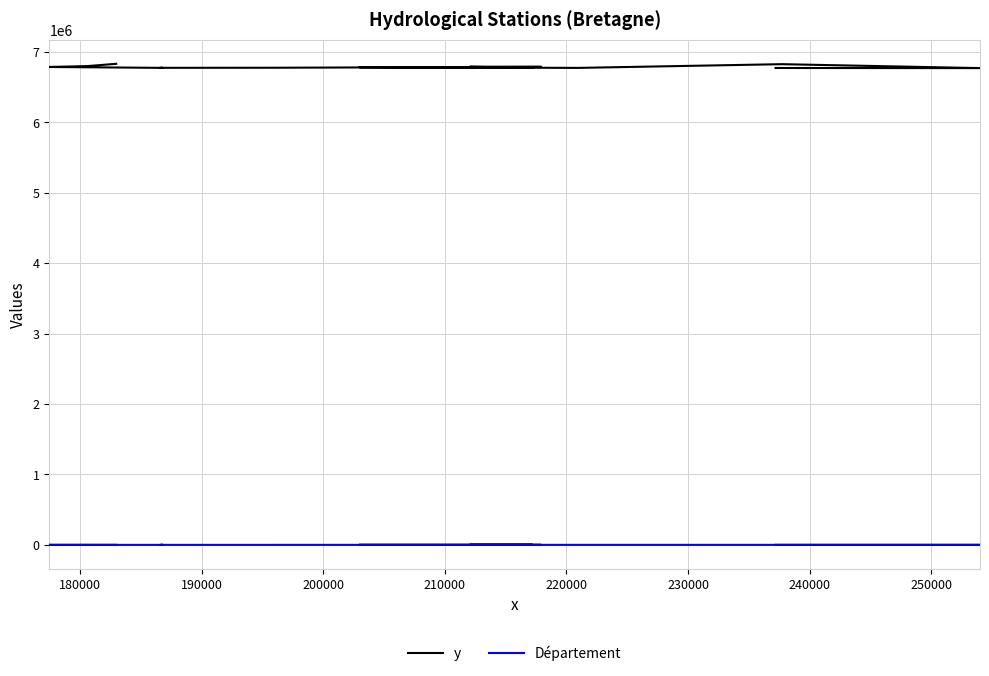

What is the maximum value shown in the chart?

6833659